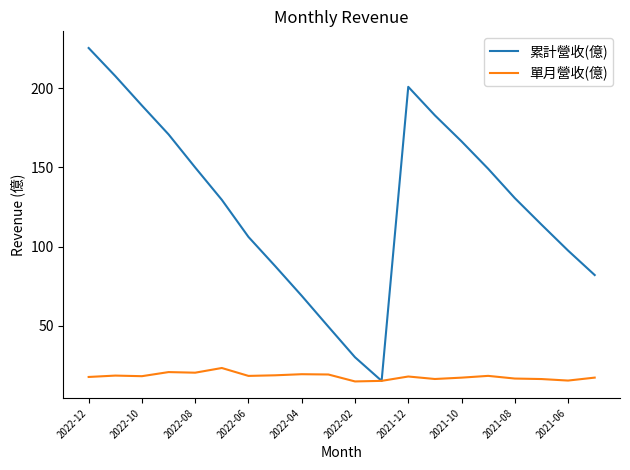

Which series has the largest total across all categories?

累計營收(億)